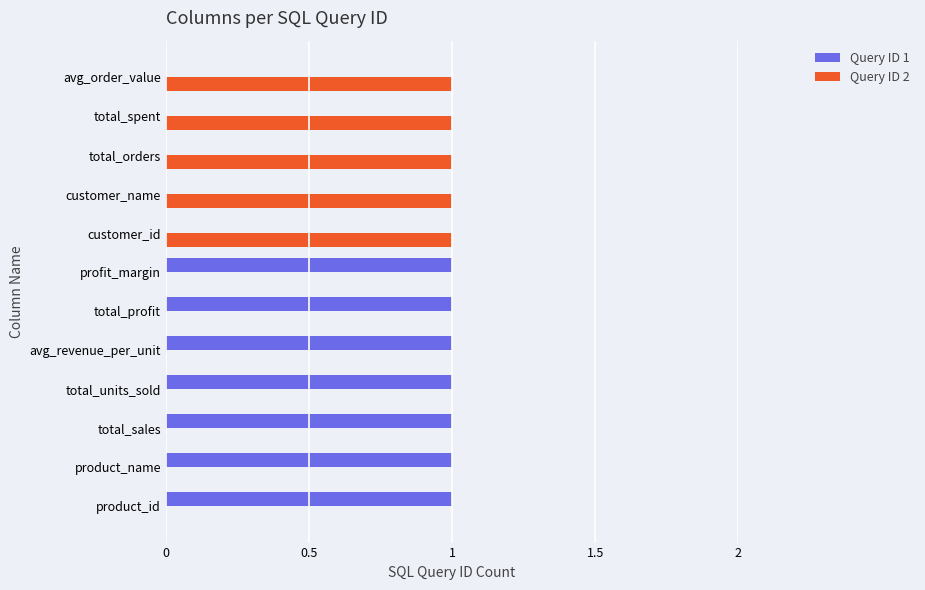

What is the sum of all Query ID 2 values?

5